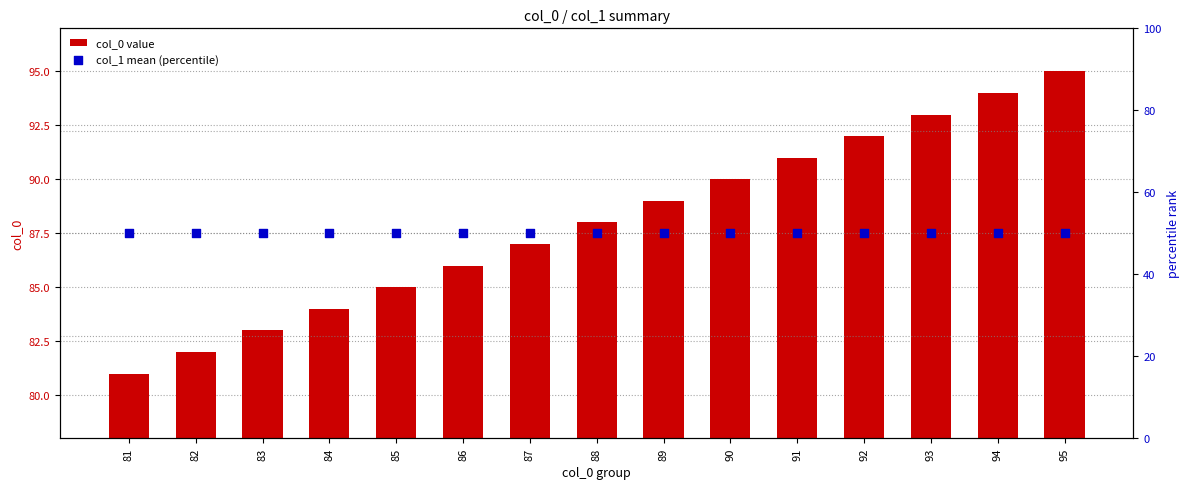

What is the total value across all series at 82?

132